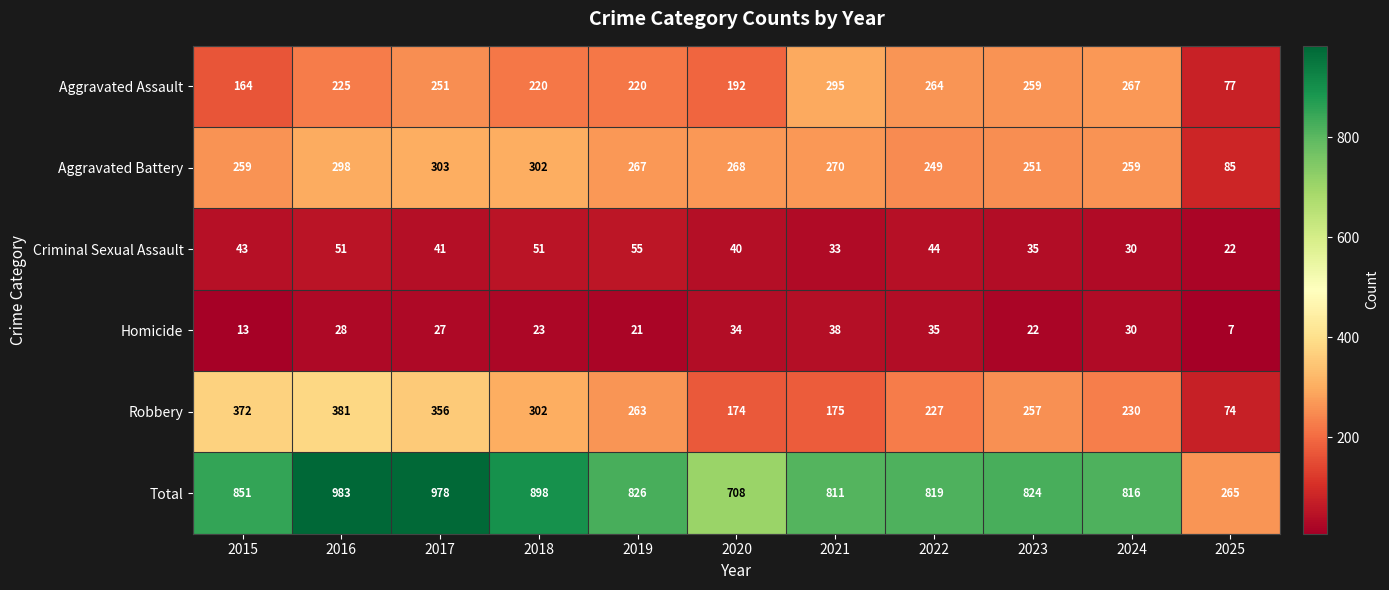

What is the sum of all Homicide values?

278